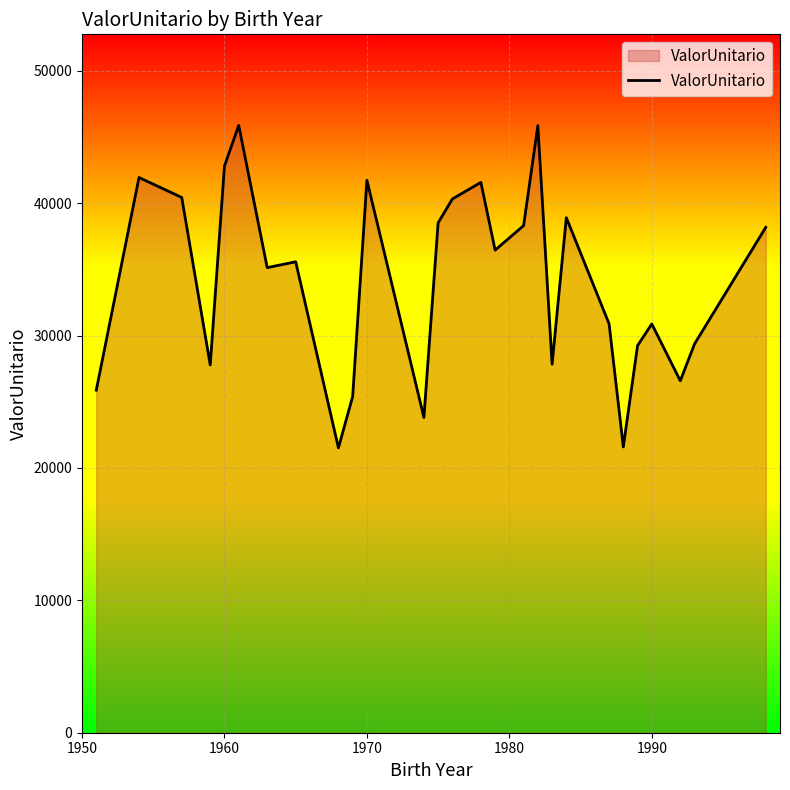

What is the maximum value shown in the chart?

45877.6